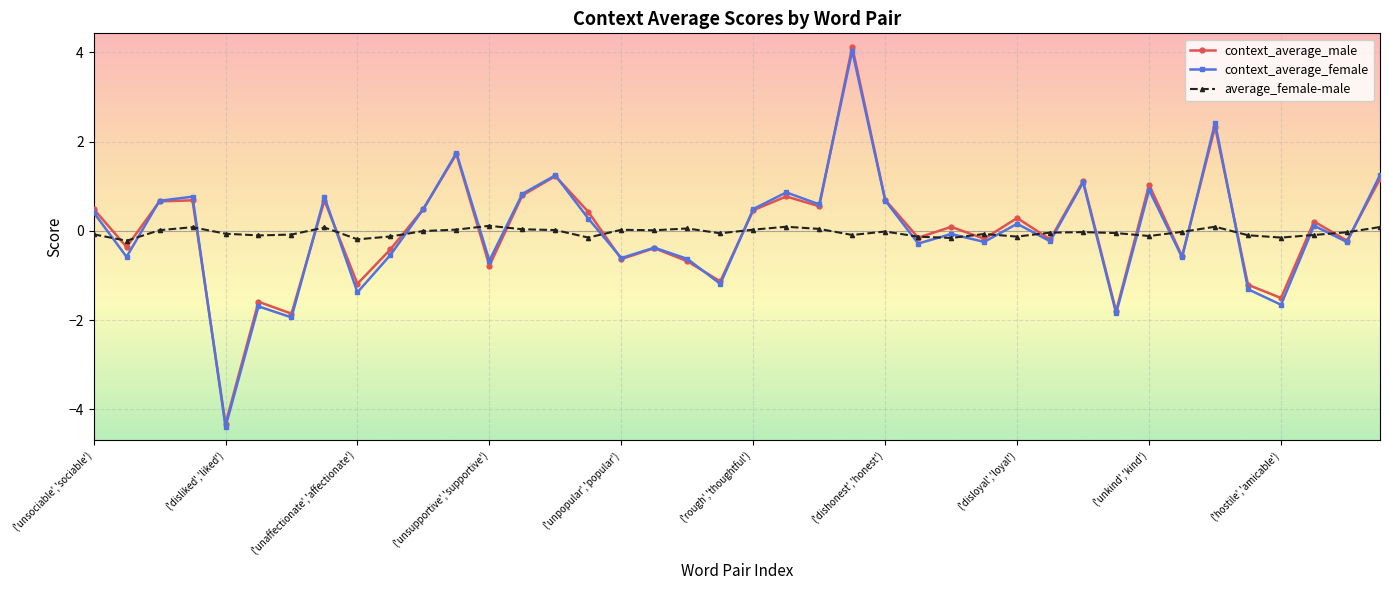

Which series has the largest range (max minus min)?

context_average_male